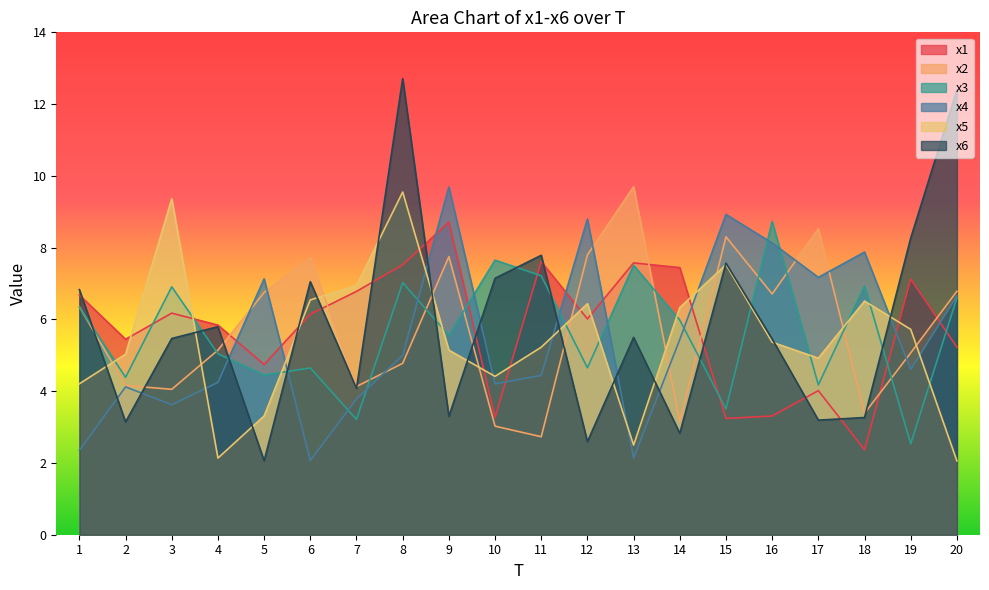

At which category does x5 reach its first local valley?

4